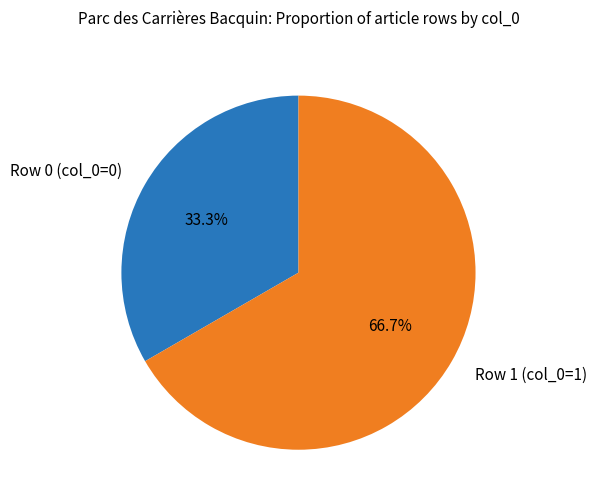

The Row 1 slice represents 95% of the pie. True or false?

False